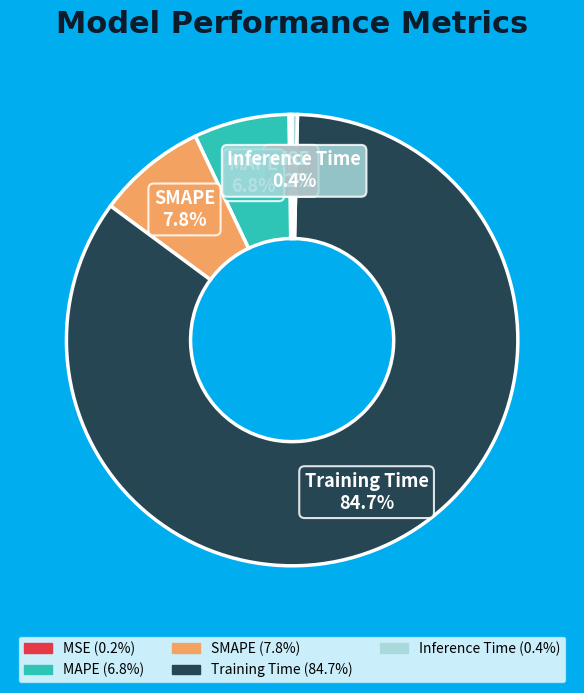

To the nearest percent, what portion does MAPE represent?

7%